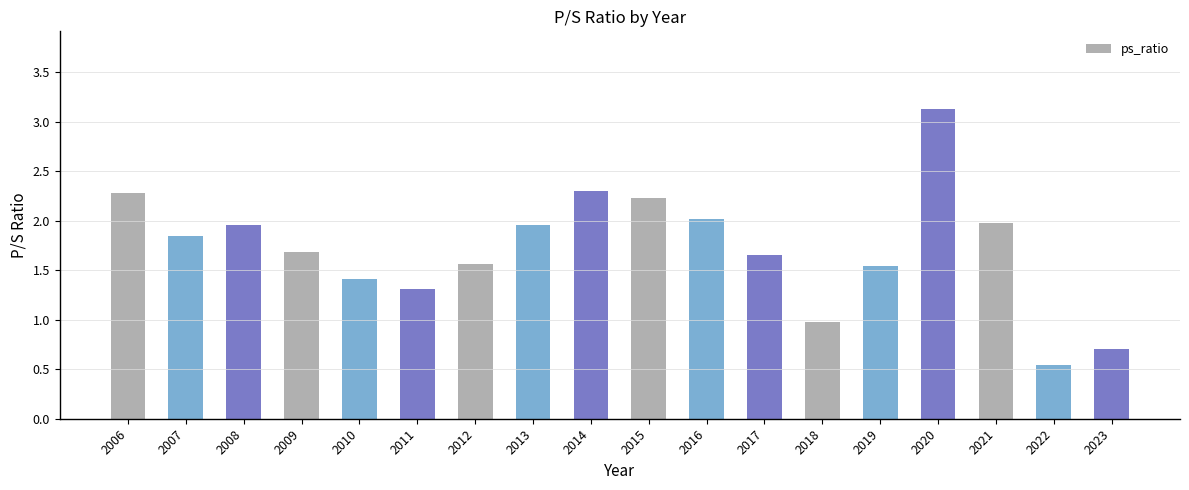

What is the ratio of the value at 2017 to the value at 2019?

1.1